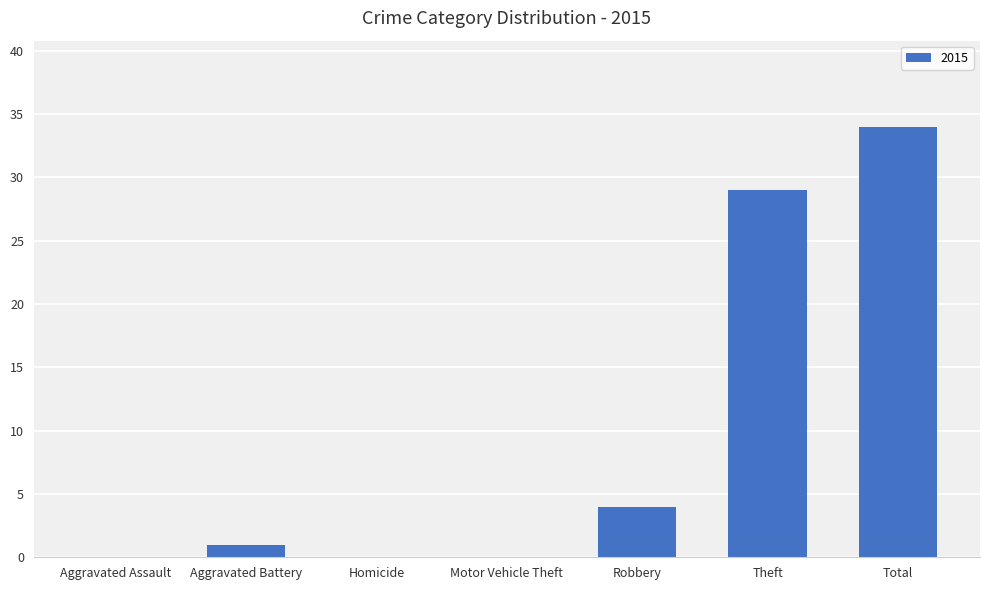

Reading left to right, extract all data points from this chart.

Aggravated Assault=0	Aggravated Battery=1	Homicide=0	Motor Vehicle Theft=0	Robbery=4	Theft=29	Total=34